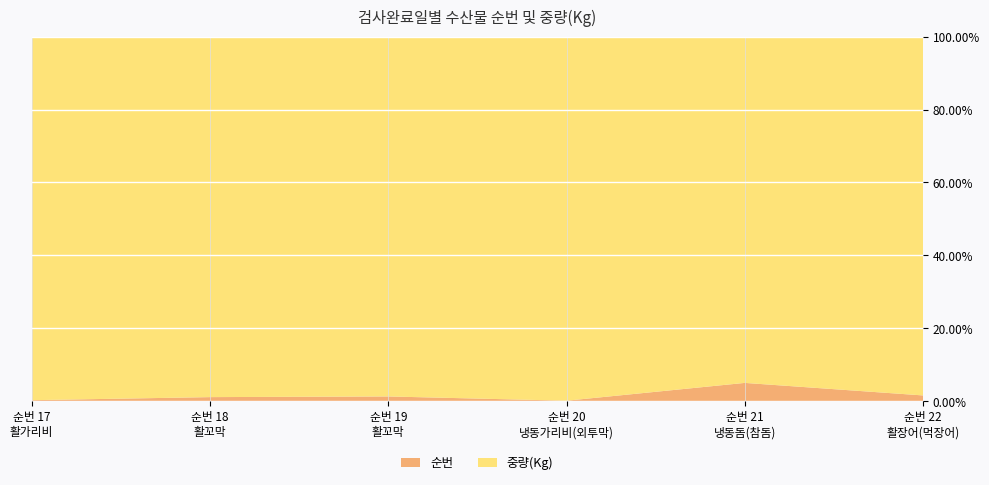

Reading left to right, transcribe all the data shown in this chart.

순번: 17=17	18=18	19=19	20=20	21=21	22=22
중량(Kg): 17=6944	18=1640	19=1480	20=19600	21=400	22=1400